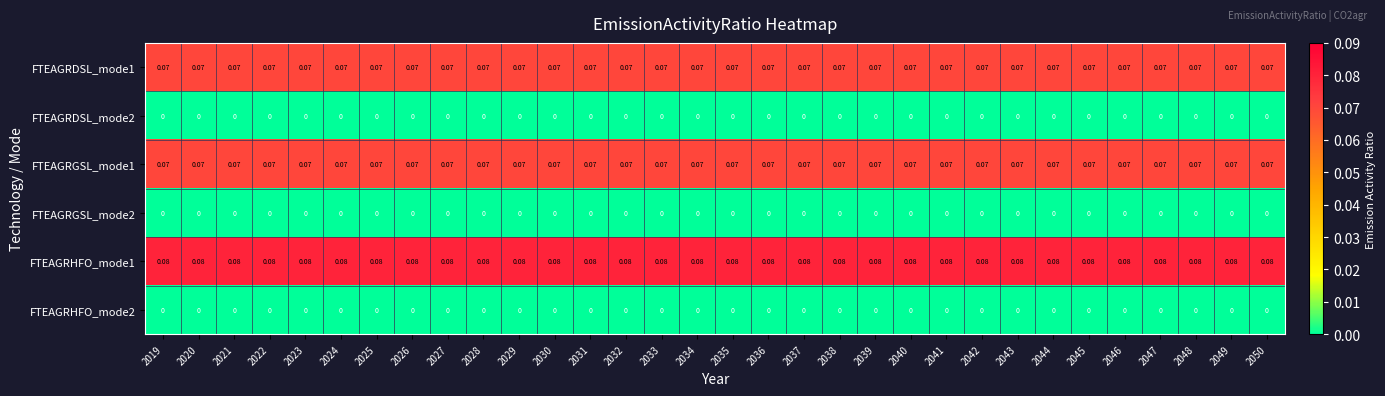

Is the value of FTEAGRHFO_mode1 at 2047 greater than the value of FTEAGRDSL_mode2 at 2042?

Yes